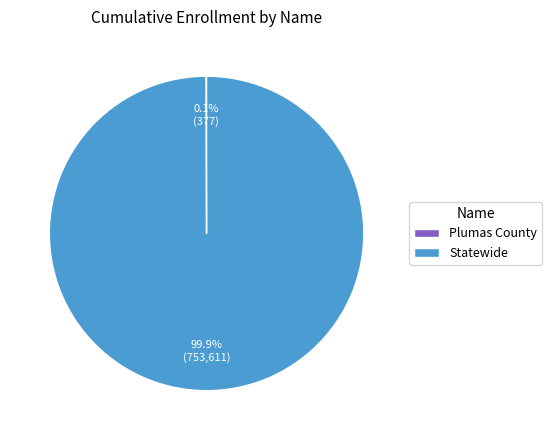

How much of the chart is everything except Statewide?

0.1%